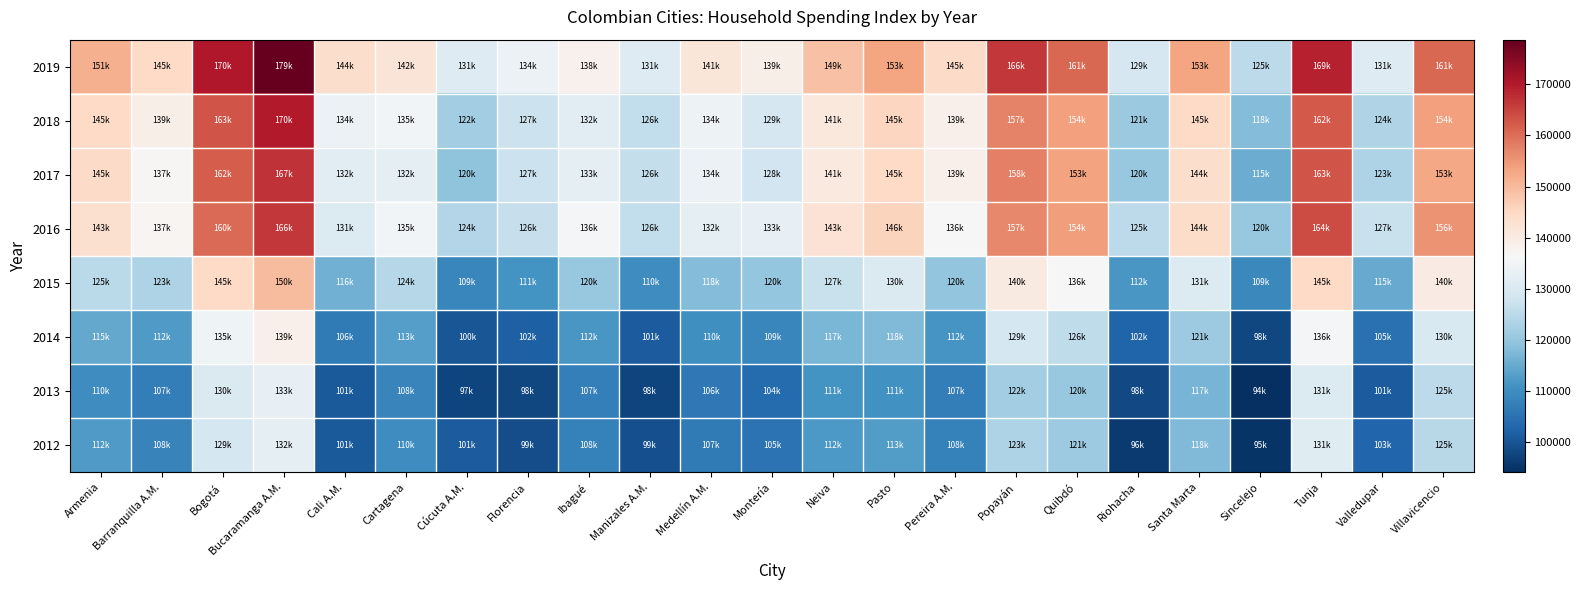

What is the spread (max minus min) of values at Sincelejo?

31417